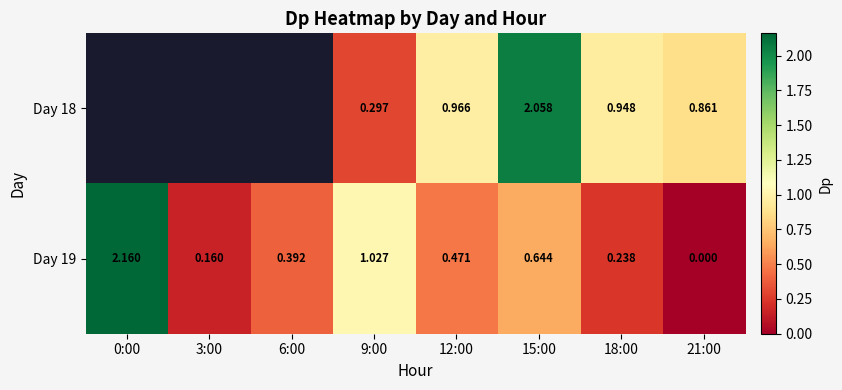

Between 9:00 and 21:00, which series saw the biggest shift?

Day 19